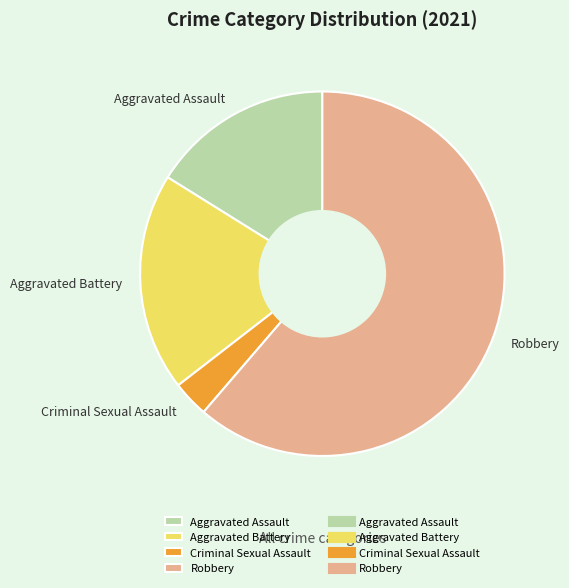

Rank the categories by value from lowest to highest.

Criminal Sexual Assault, Aggravated Assault, Aggravated Battery, Robbery